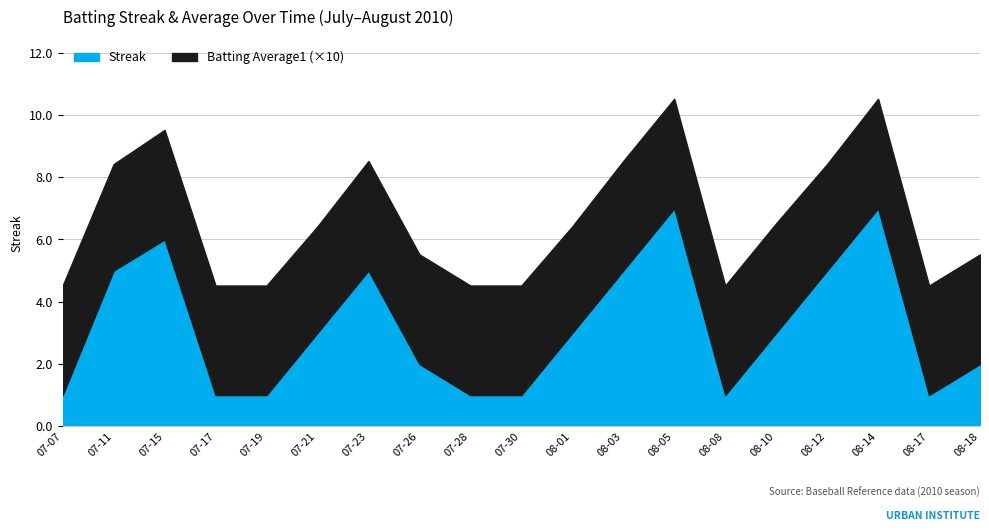

What is the highest value of the Batting Average1 series?

0.4